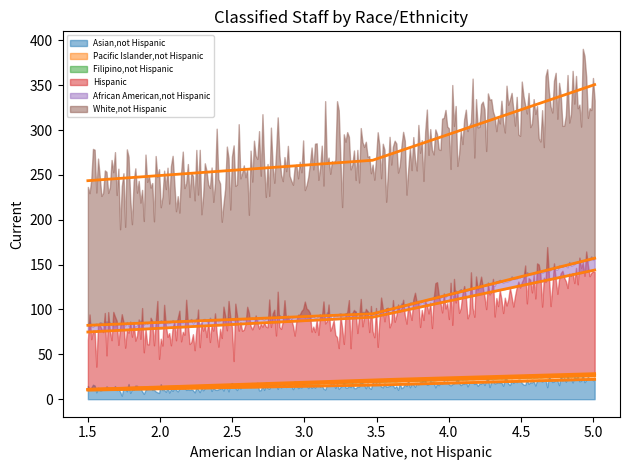

What are all the series names shown in the legend?

Asian,not Hispanic, Pacific Islander,not Hispanic, Filipino,not Hispanic, Hispanic, African American,not Hispanic, White,not Hispanic